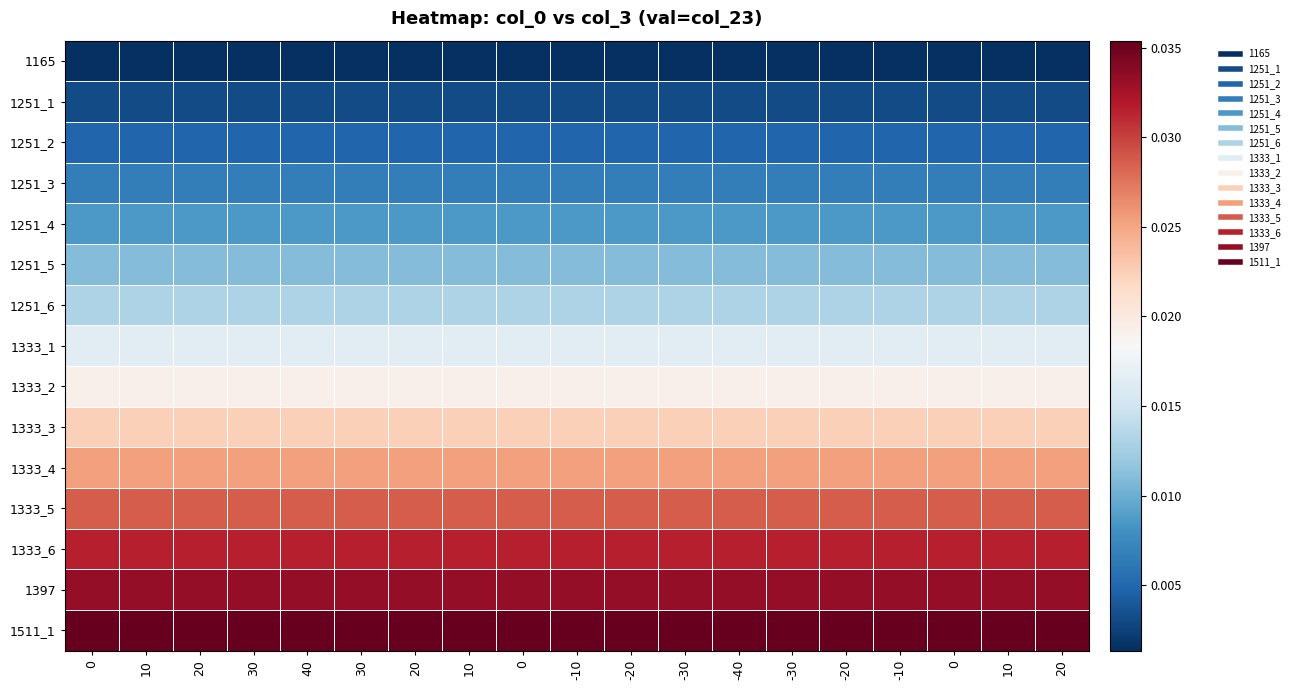

How many data points does each series have?

19